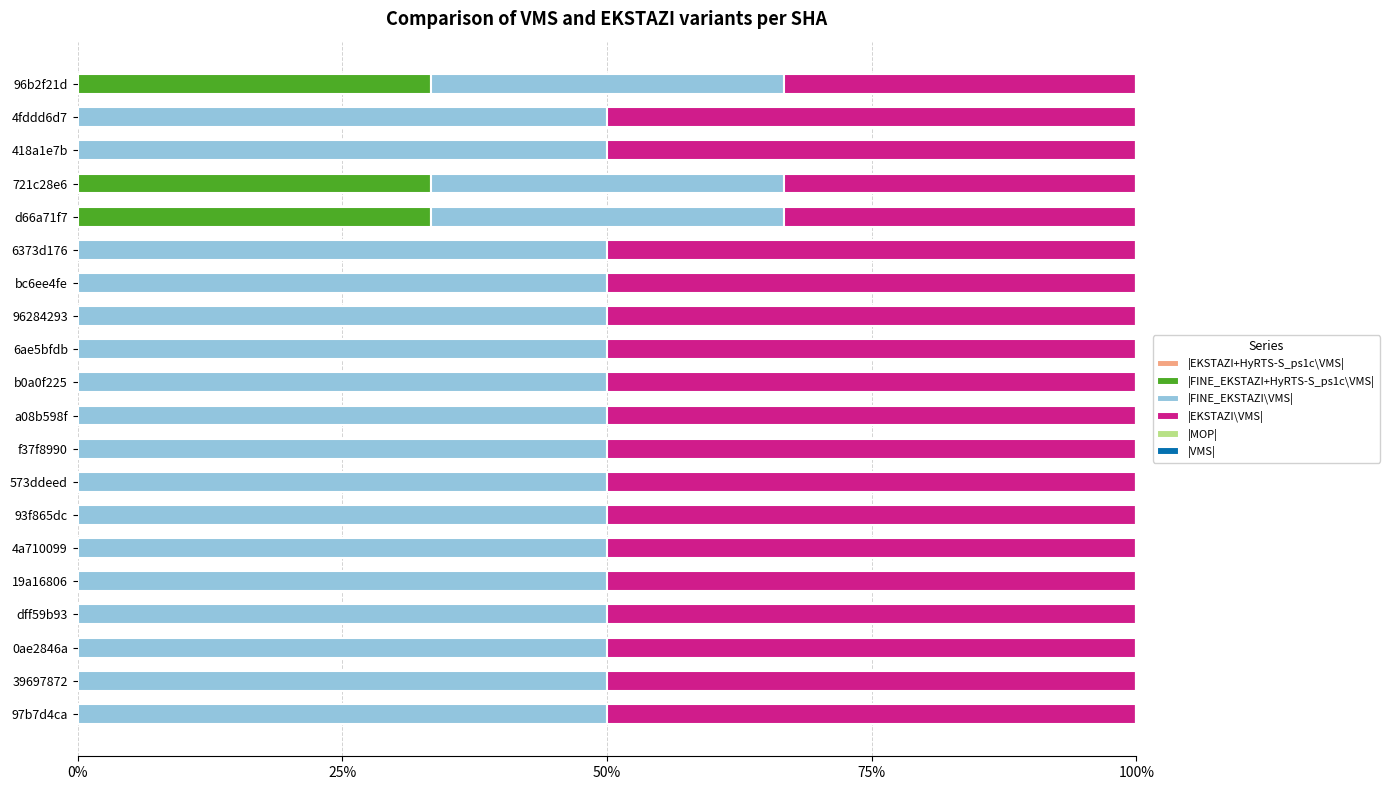

The value of |FINE_EKSTAZI+HyRTS-S_ps1c\VMS| at f37f8990 is 14.2. True or false?

False